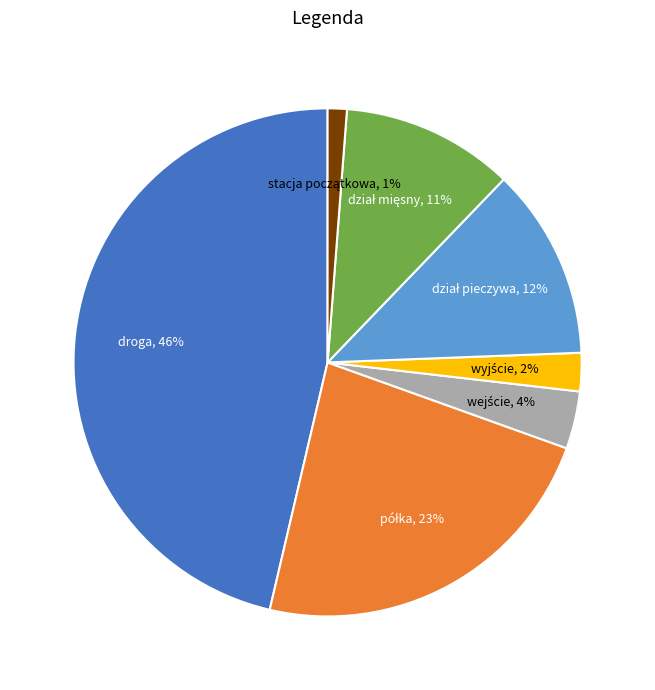

Is there any slice that represents more than half of the pie?

No